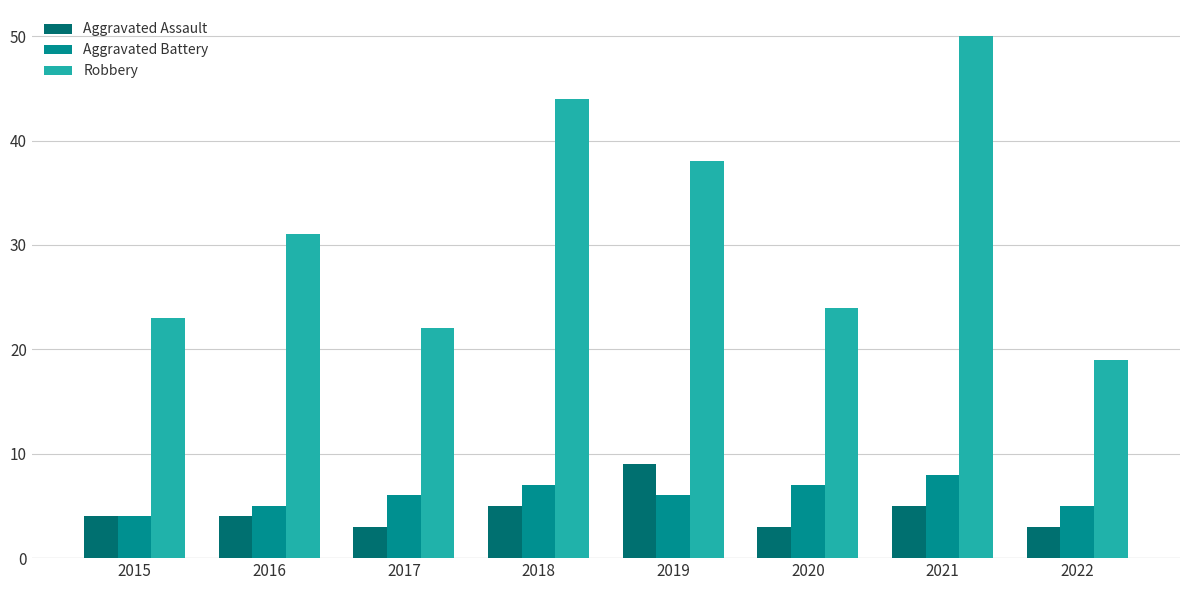

What are all the series names shown in the legend?

Aggravated Assault, Aggravated Battery, Robbery